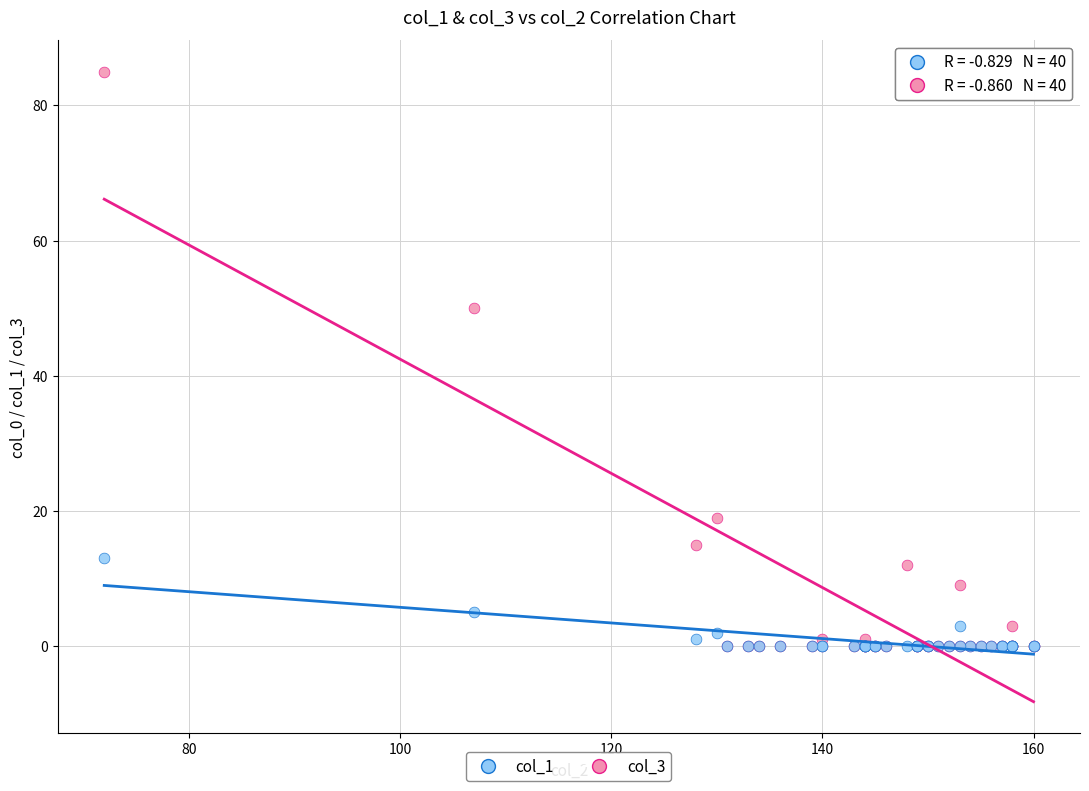

What are all the series names shown in the legend?

col_1, col_3